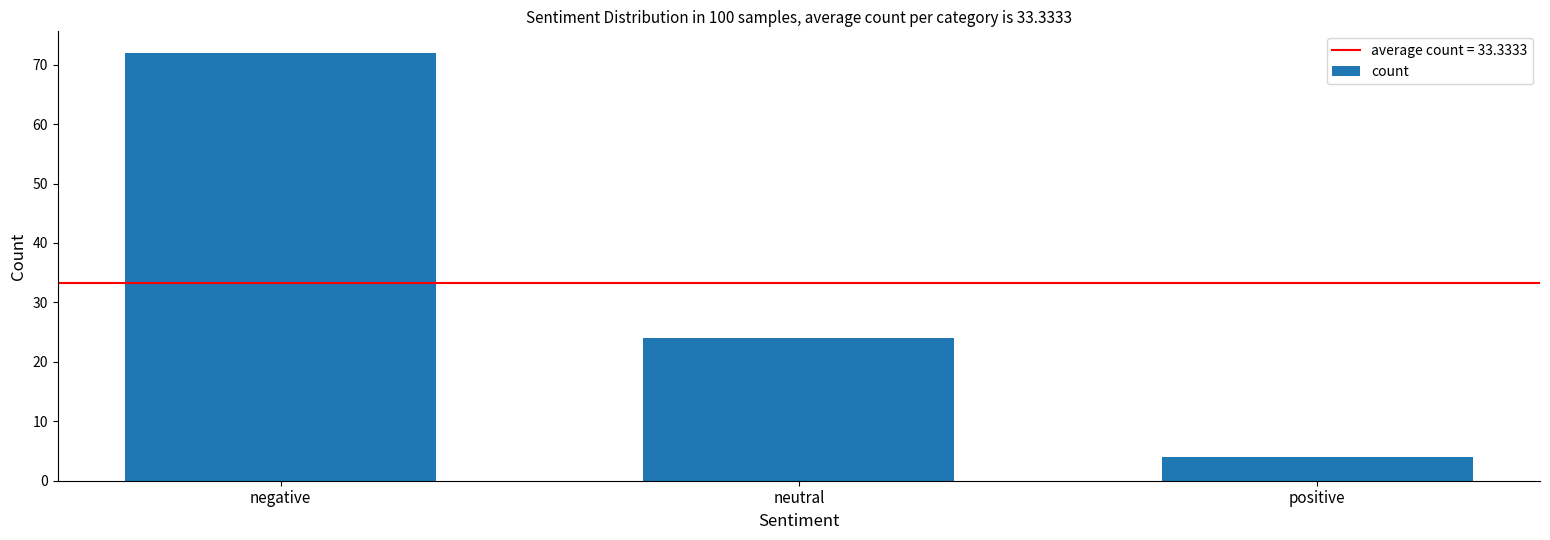

What is the change in value from neutral to positive?

-20